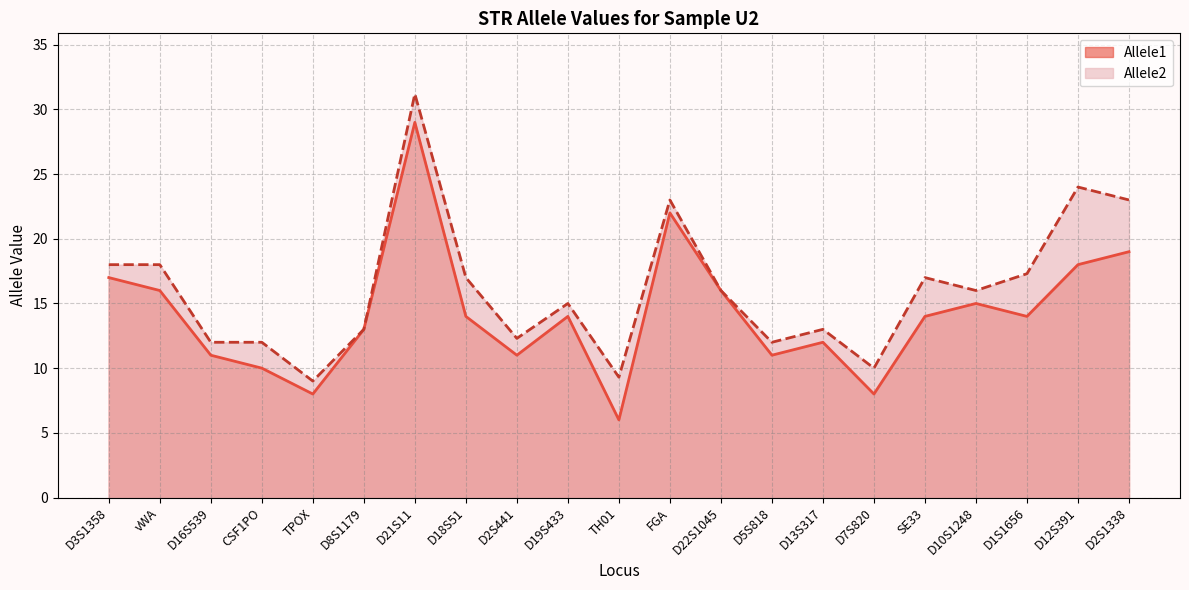

Reading left to right, what are all the values shown in this chart?

Allele1: 17.0	16.0	11.0	10.0	8.0	13.0	29.0	14.0	11.0	14.0	6.0	22.0	16.0	11.0	12.0	8.0	14.0	15.0	14.0	18.0	19.0
Allele2: 18.0	18.0	12.0	12.0	9.0	13.0	31.2	17.0	12.3	15.0	9.3	23.0	16.0	12.0	13.0	10.0	17.0	16.0	17.3	24.0	23.0